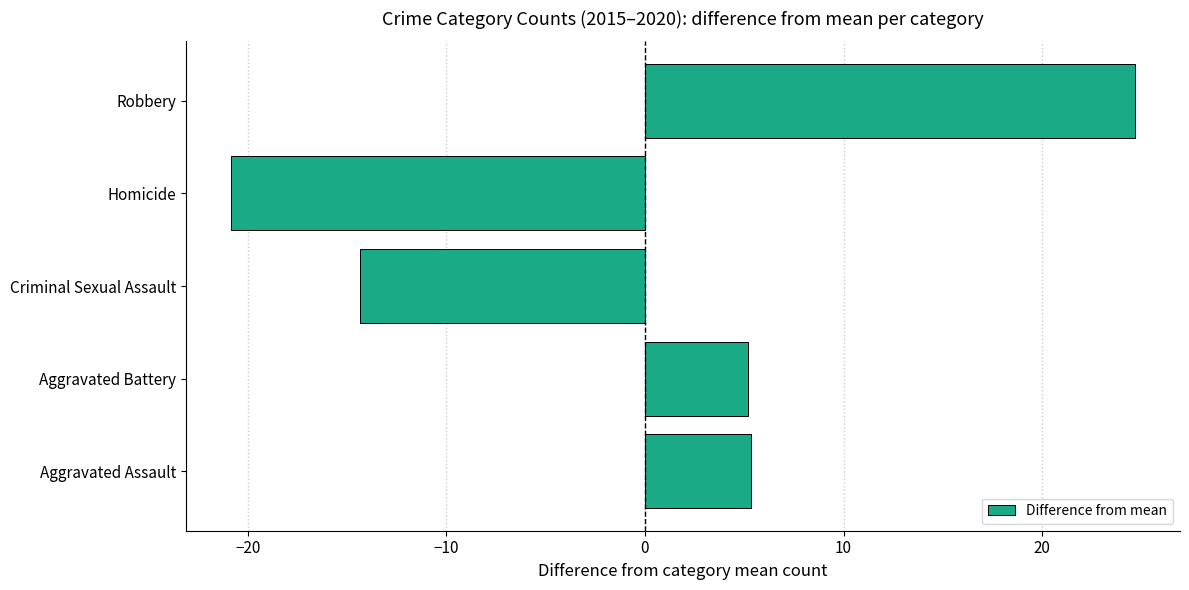

What is the greatest value displayed?

24.7